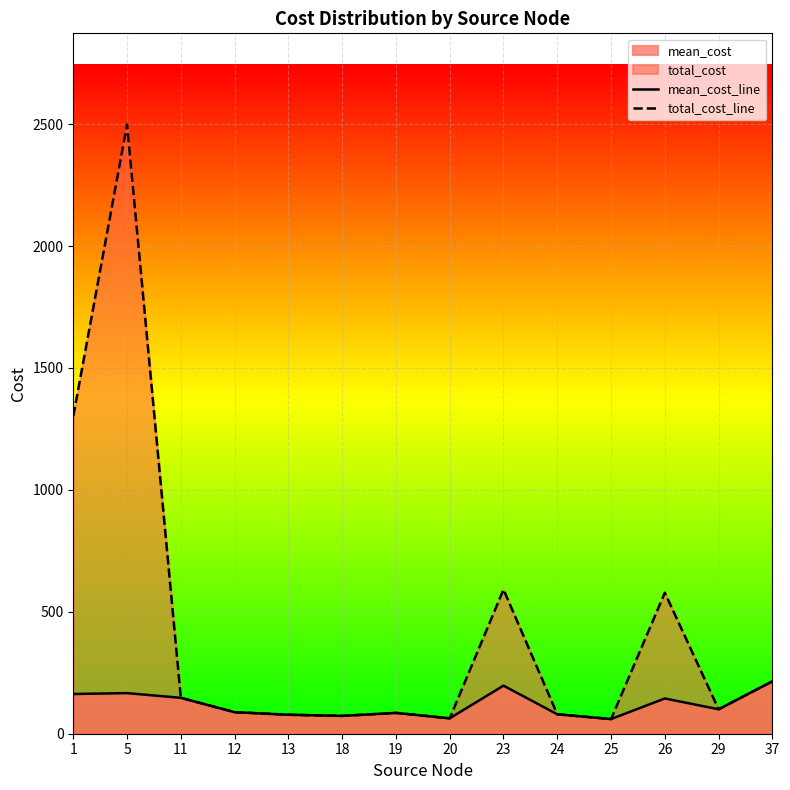

What is the difference between the total_cost_line values at 24 and 26?

498.5